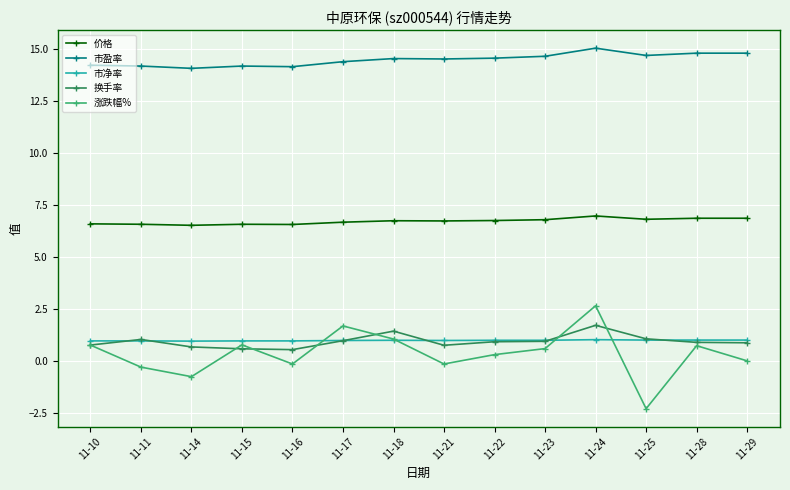

True or false: 换手率 and 价格 intersect in this chart.

False